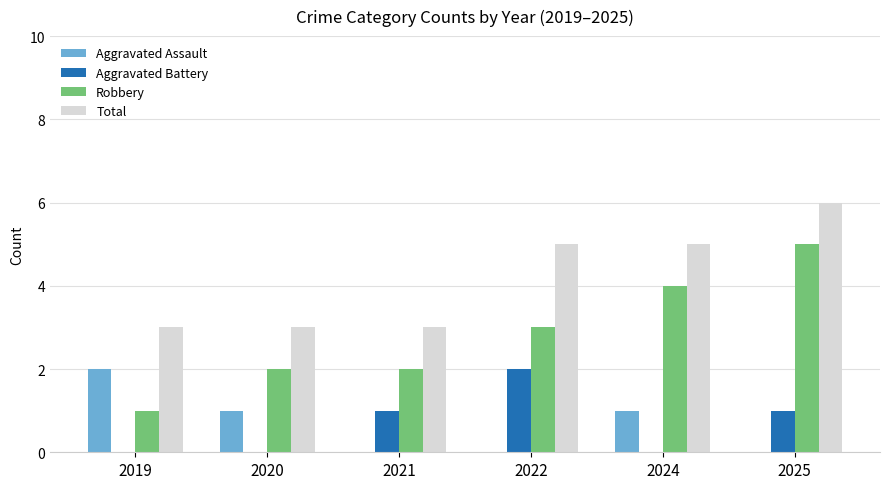

What is the greatest value displayed?

6